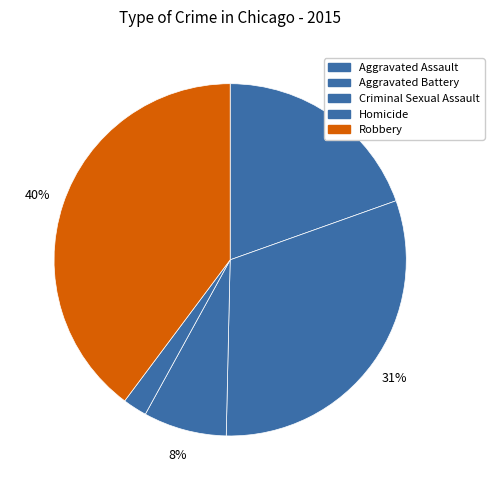

To the nearest percent, what is the difference between the largest and smallest slice percentages?

38%